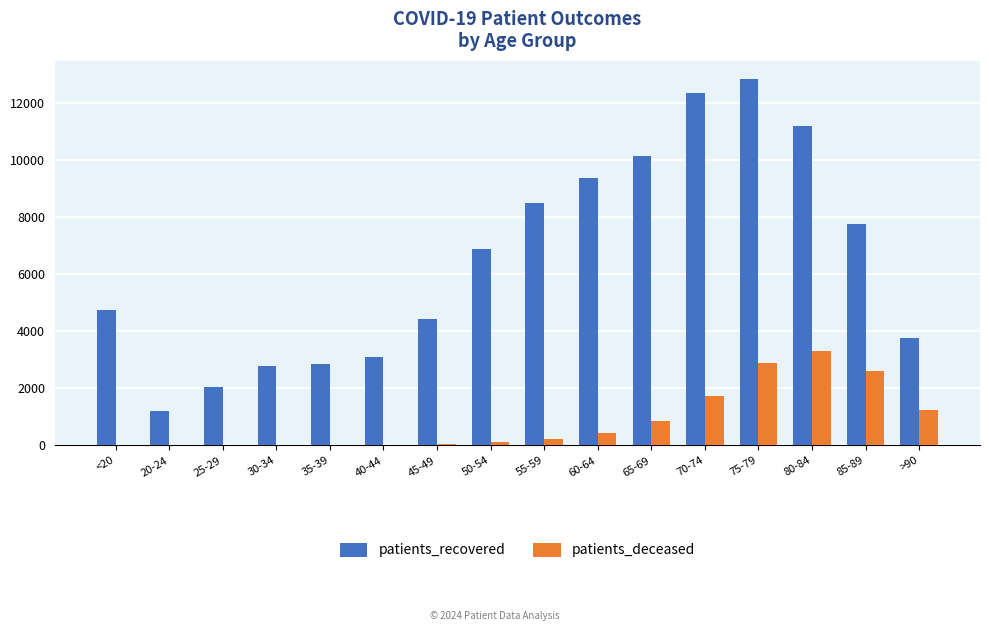

The patients_deceased series shows 128 at 50-54. True or false?

True